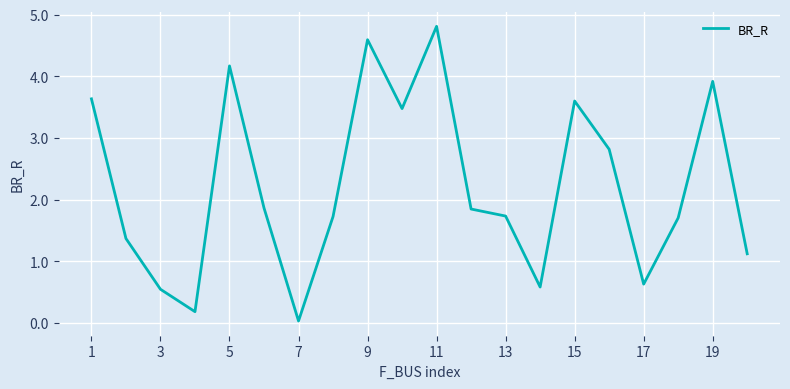

What is the maximum value shown in the chart?

4.8